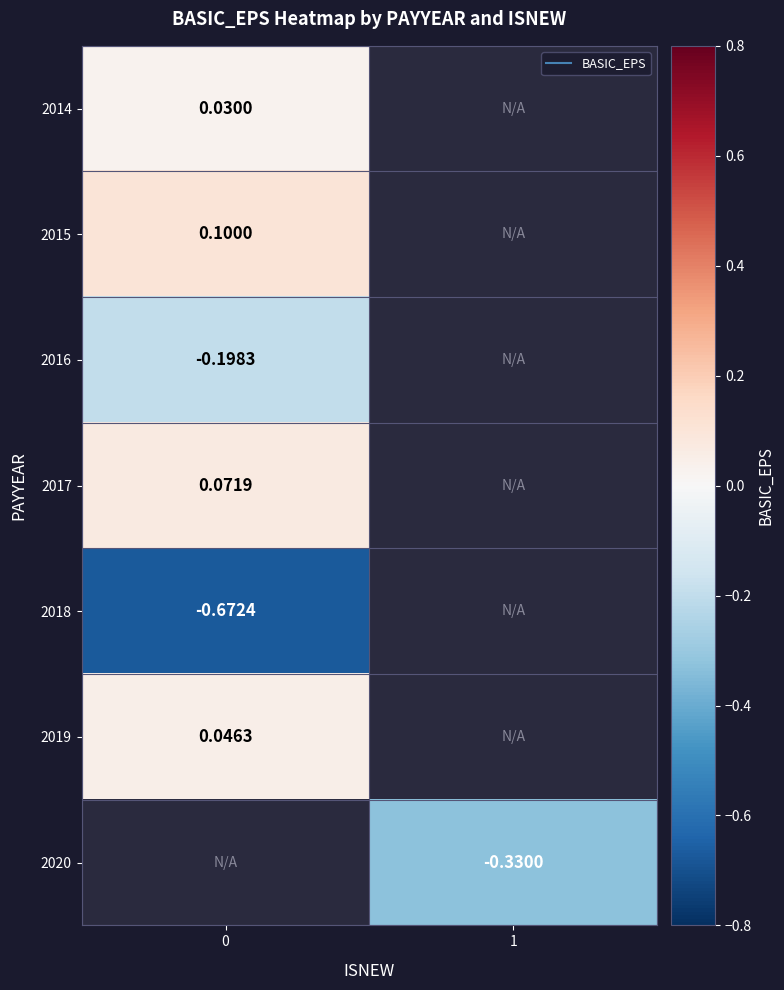

True or false: row_1 has a value of 0.1 at 0.

False